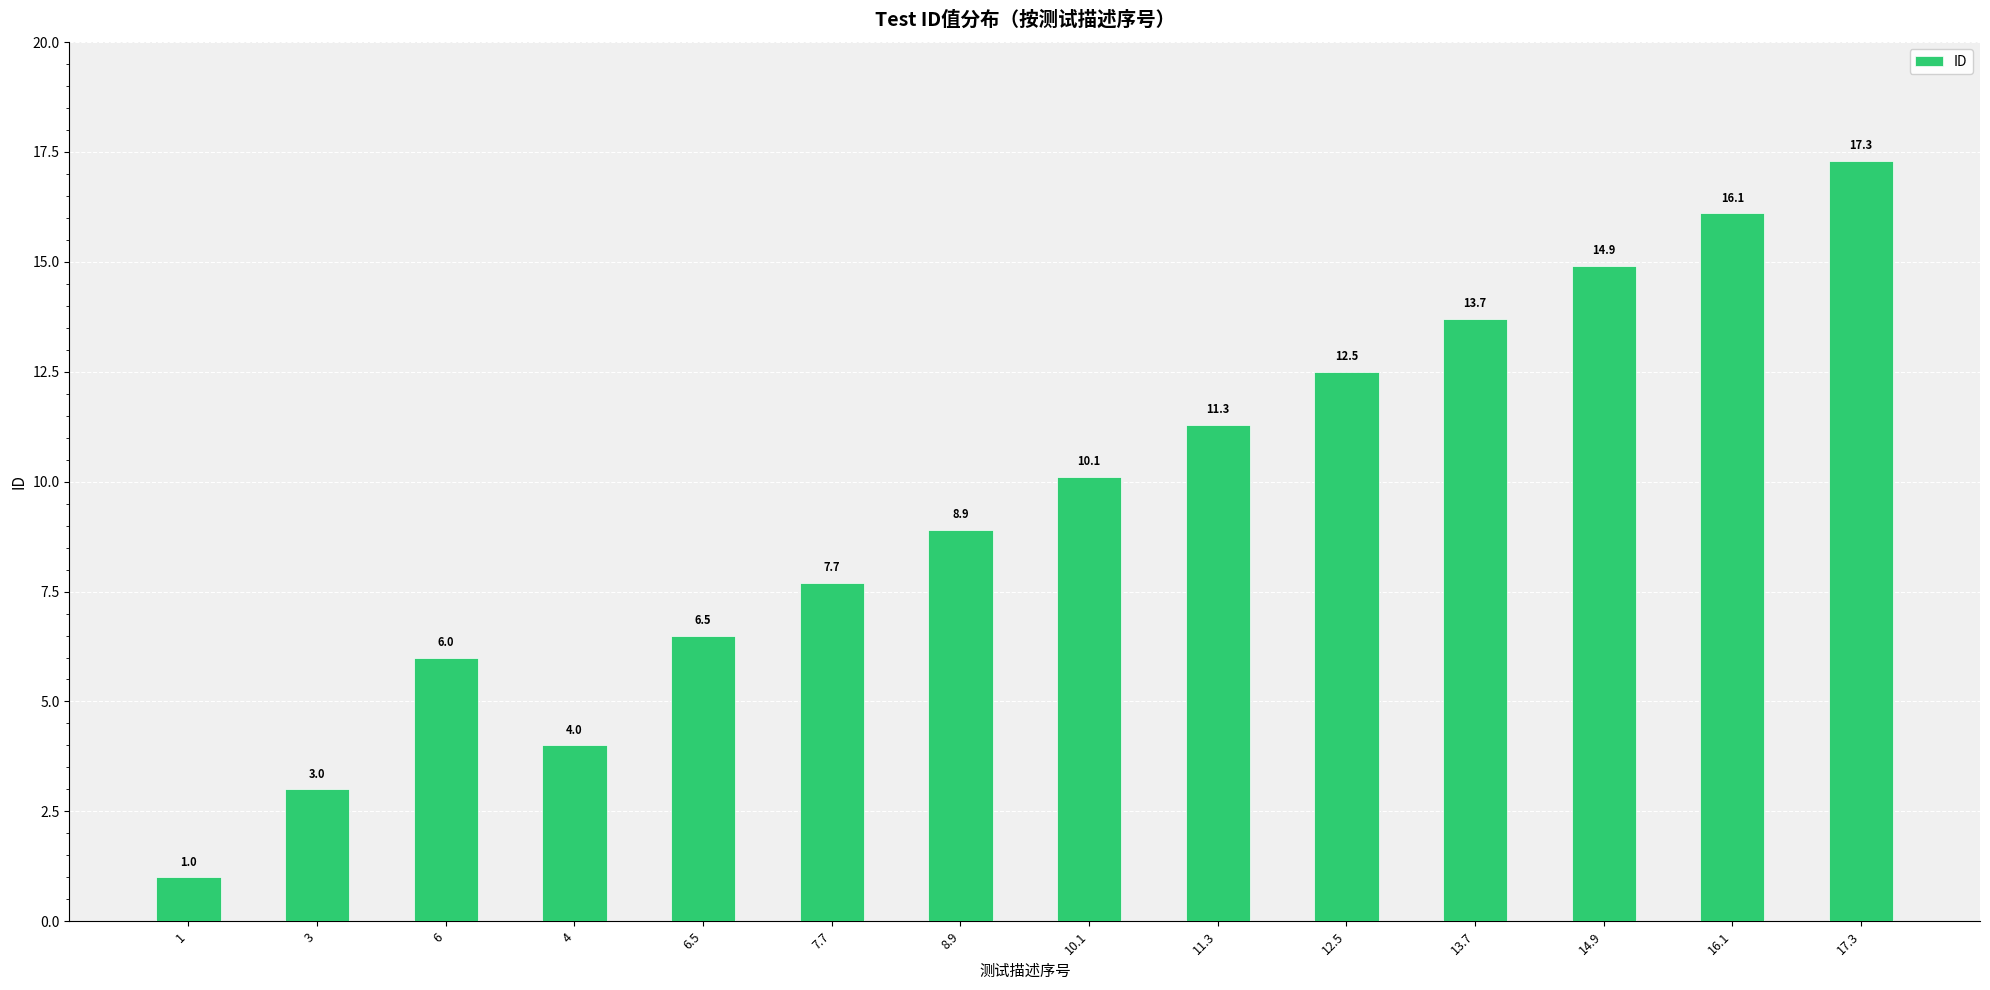

List the labels in order of value, smallest first.

1, 3, 4, 6, 6.5, 7.7, 8.9, 10.1, 11.3, 12.5, 13.7, 14.9, 16.1, 17.3